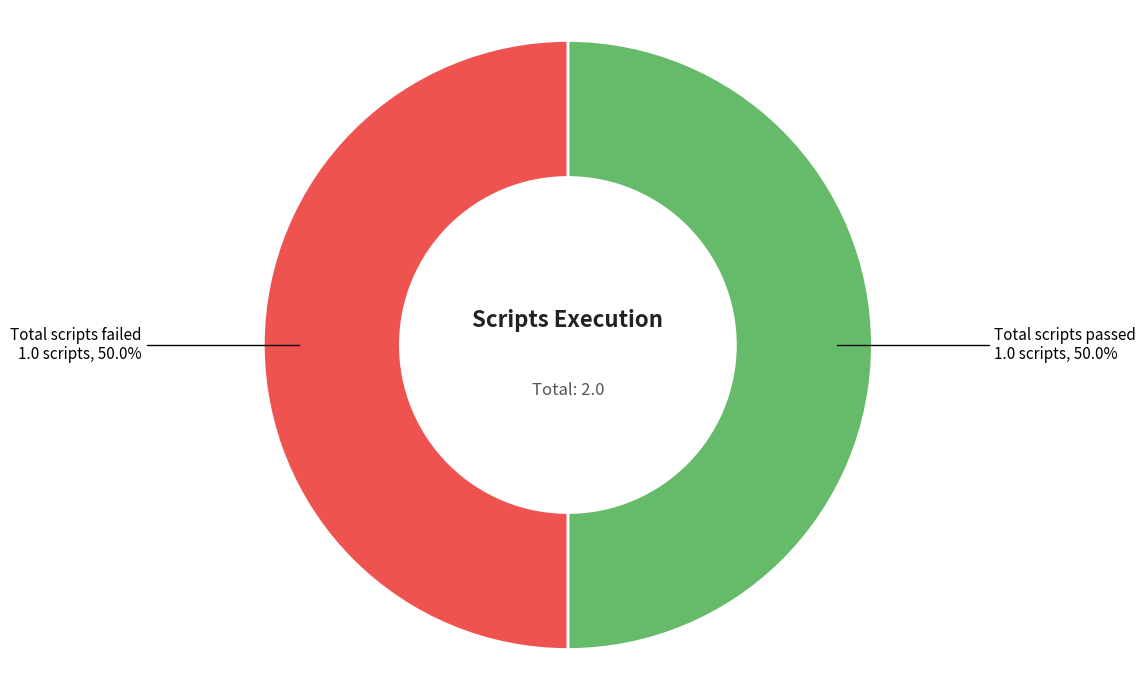

What is the ratio of the value at Total scripts failed to the value at Total scripts passed?

1.0